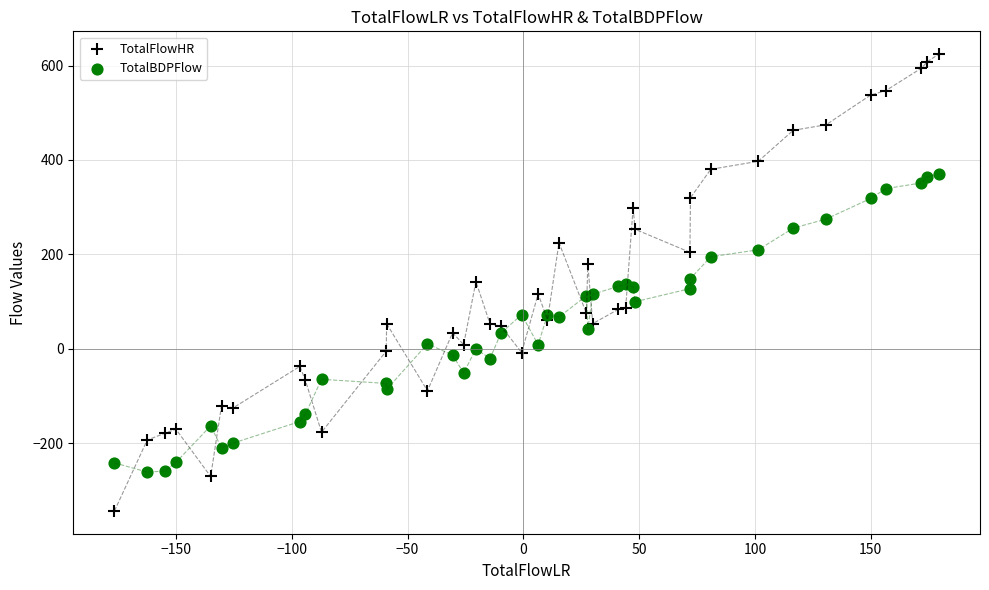

Which series contains the highest Y value?

TotalFlowHR